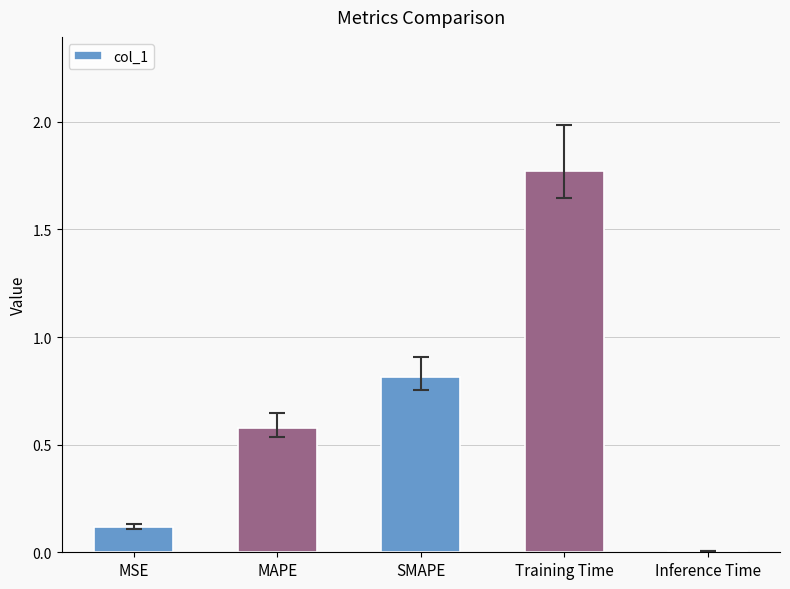

Count the number of categories in the chart.

5